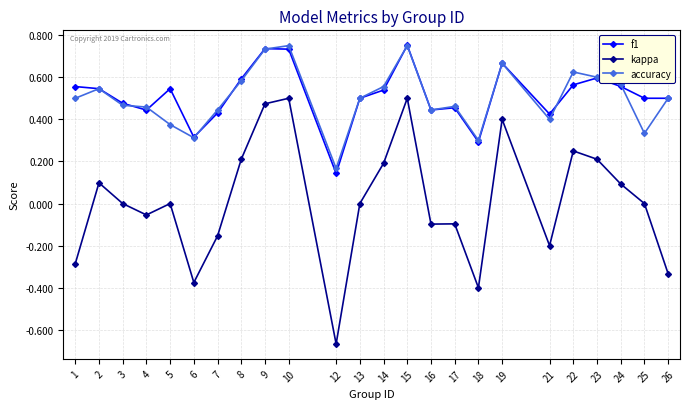

Which series has the largest range (max minus min)?

kappa